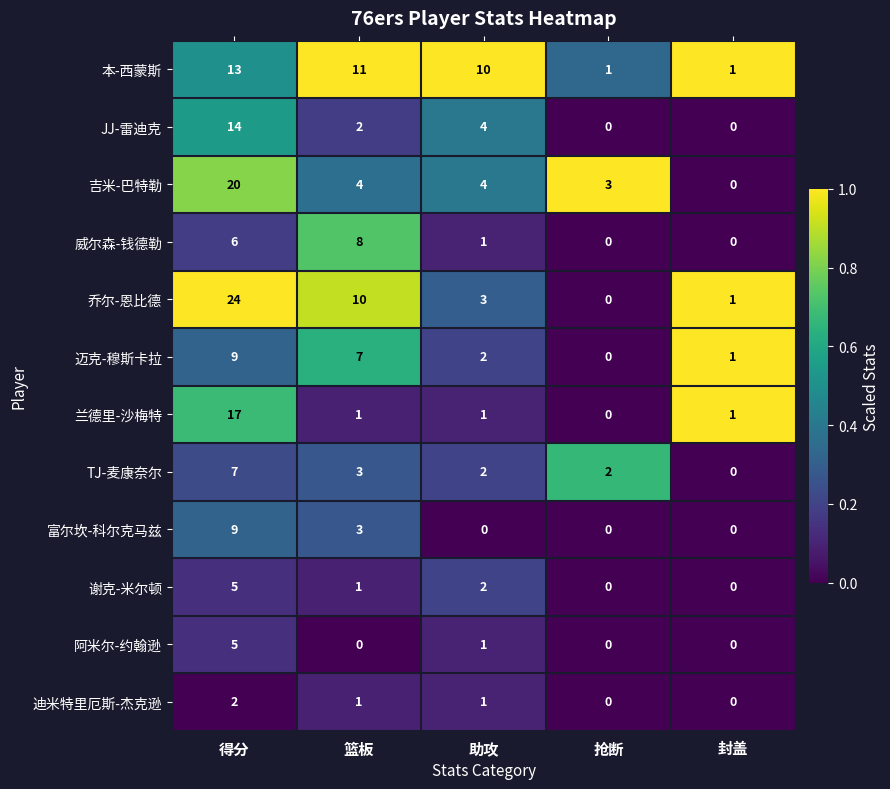

What is the sum of all 富尔坎-科尔克马兹 values?

12